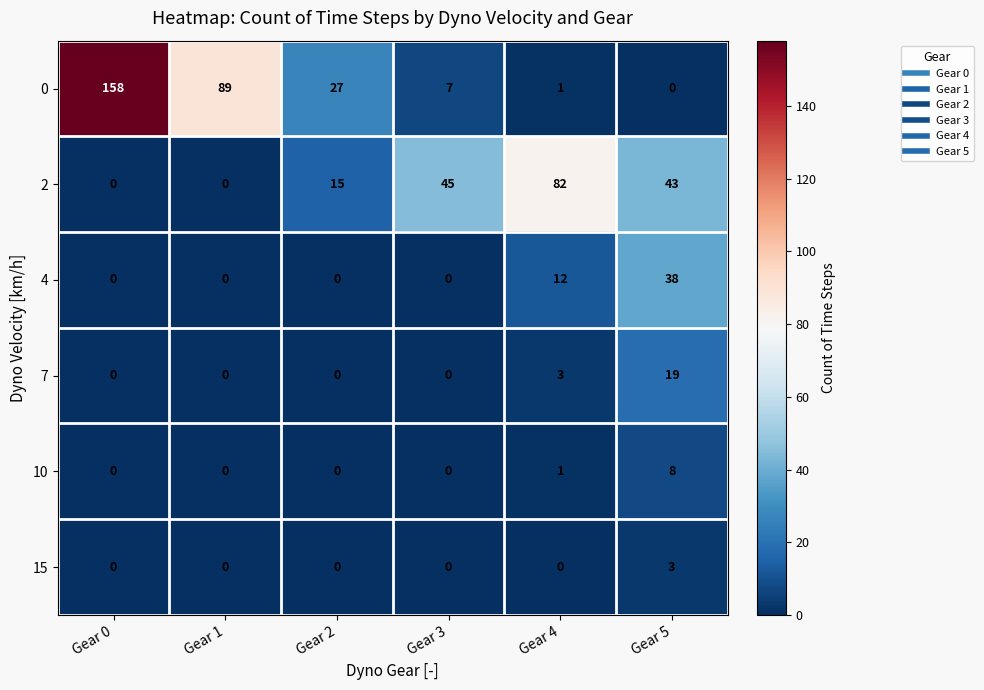

What is the total value across all series at Gear 0?

158